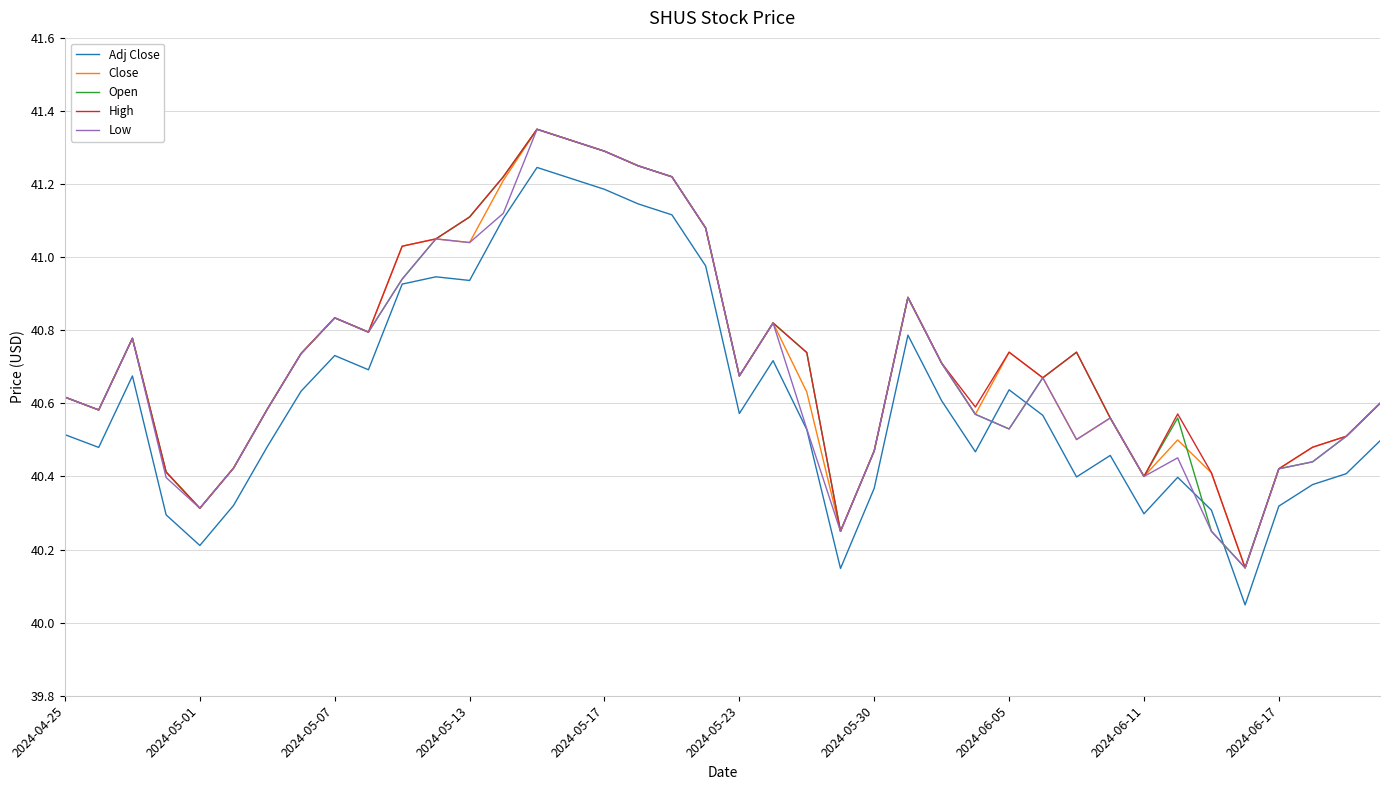

Does the chart display data point markers on the line(s)?

No